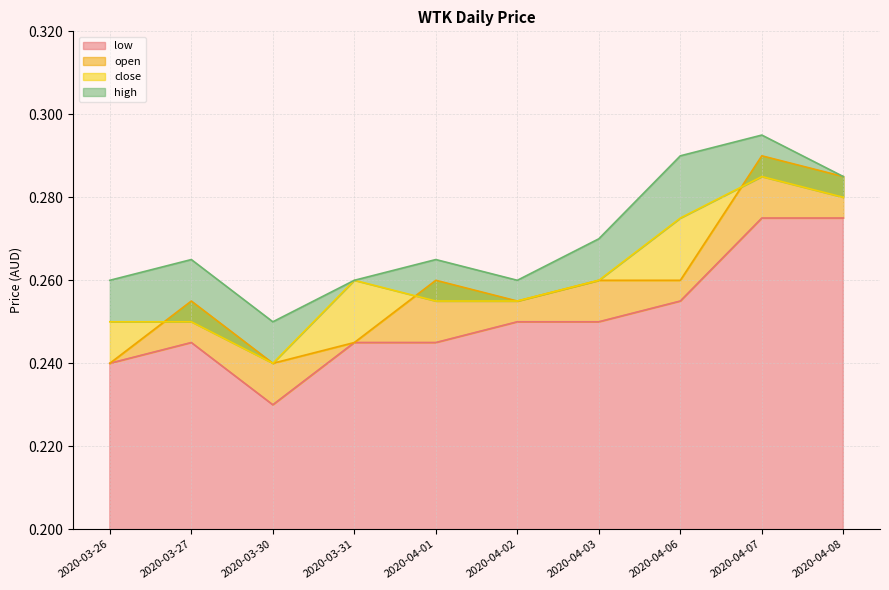

Is it true that low equals 0.3 at 2020-03-27?

False